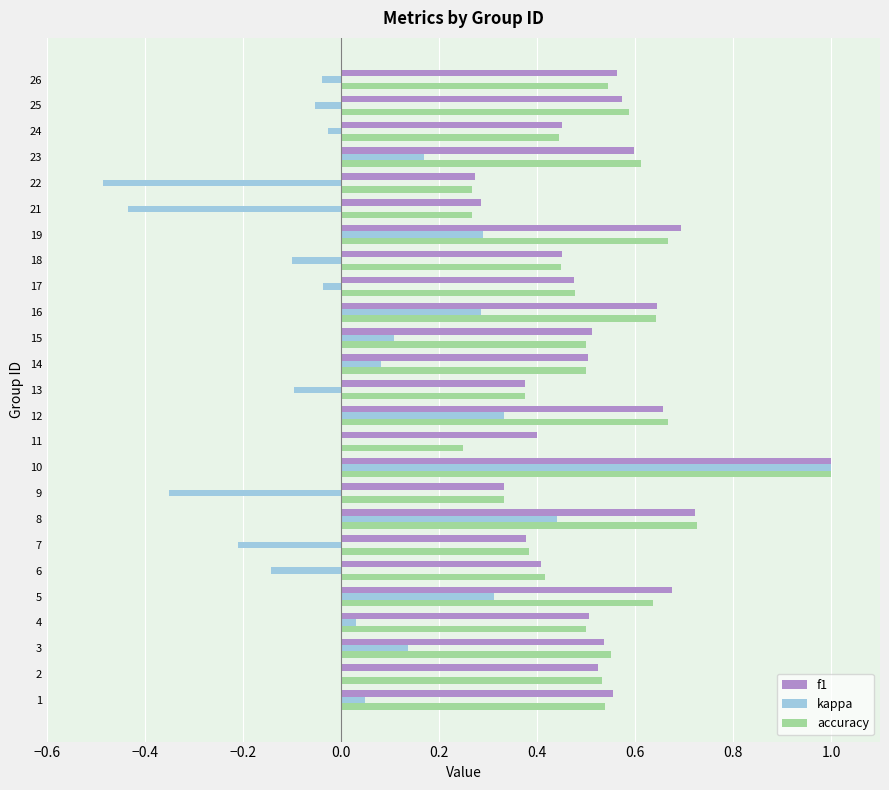

What is the maximum value for kappa?

1.0